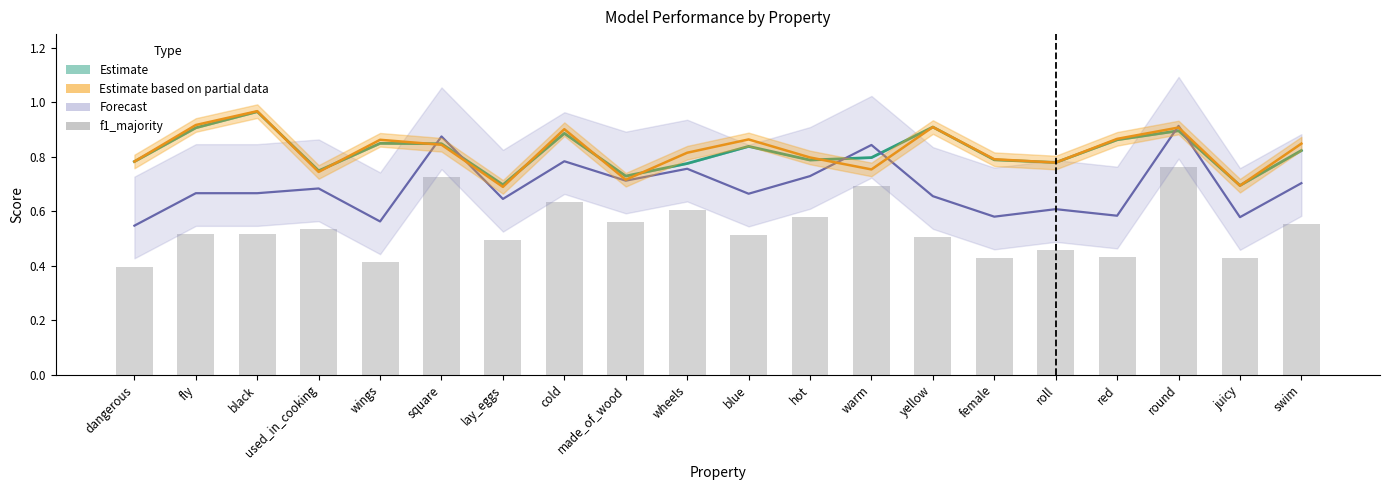

Is it true that the value at dangerous is 0.3?

False